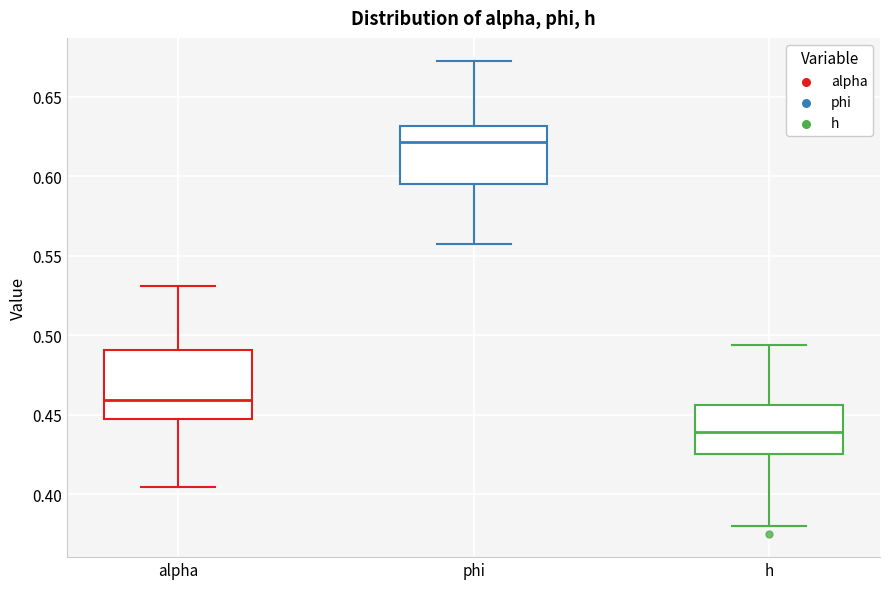

Reading left to right, read every box against the y-axis: the position of its median line, the range the box covers, and the ends of its whiskers. The values are not printed on the chart, so give them approximately, as read against the axis.

alpha: median 0.460, box 0.445 to 0.490, whiskers 0.405 to 0.530
phi: median 0.620, box 0.595 to 0.630, whiskers 0.555 to 0.670
h: median 0.440, box 0.425 to 0.455, whiskers 0.380 to 0.495